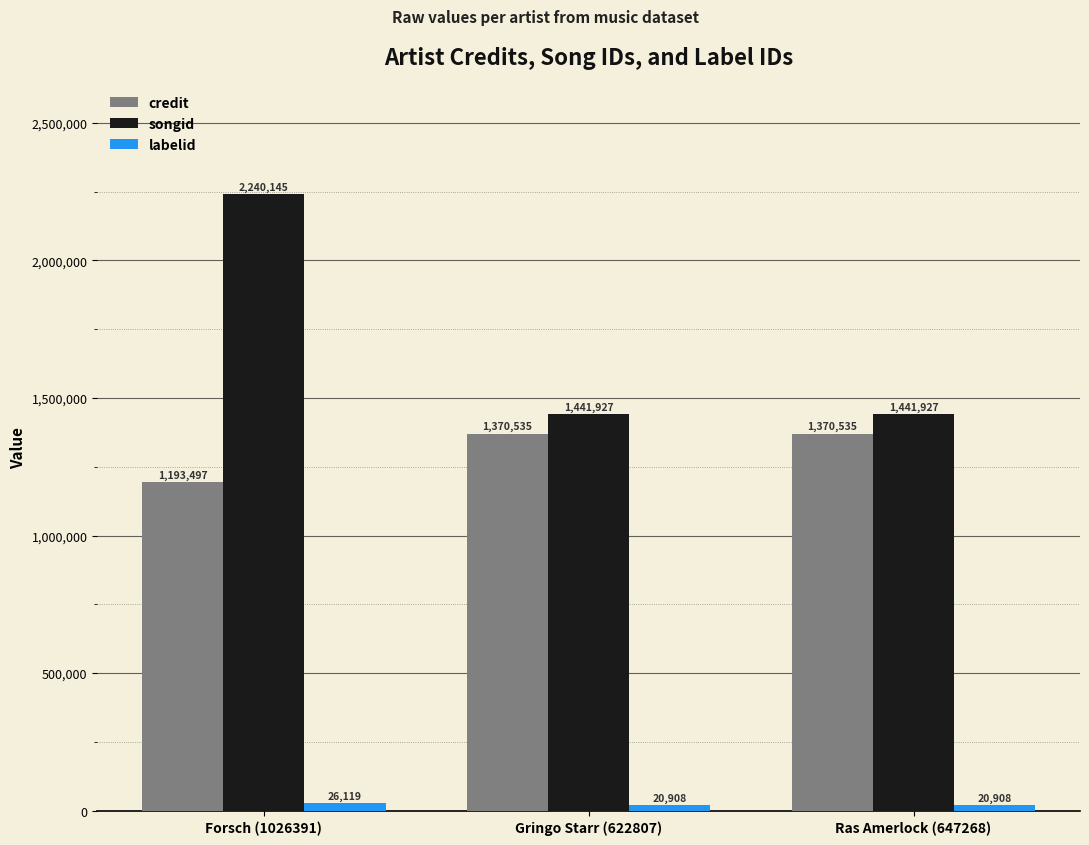

How many bars are there in total?

9